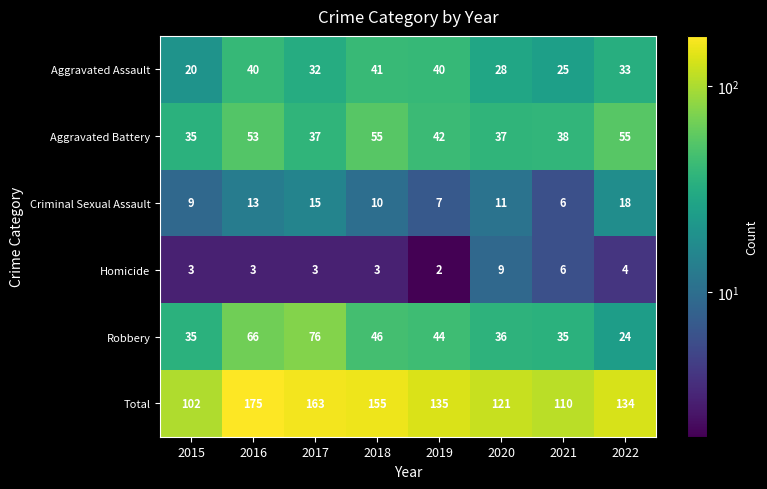

At which label does Aggravated Assault first exceed 33?

2016